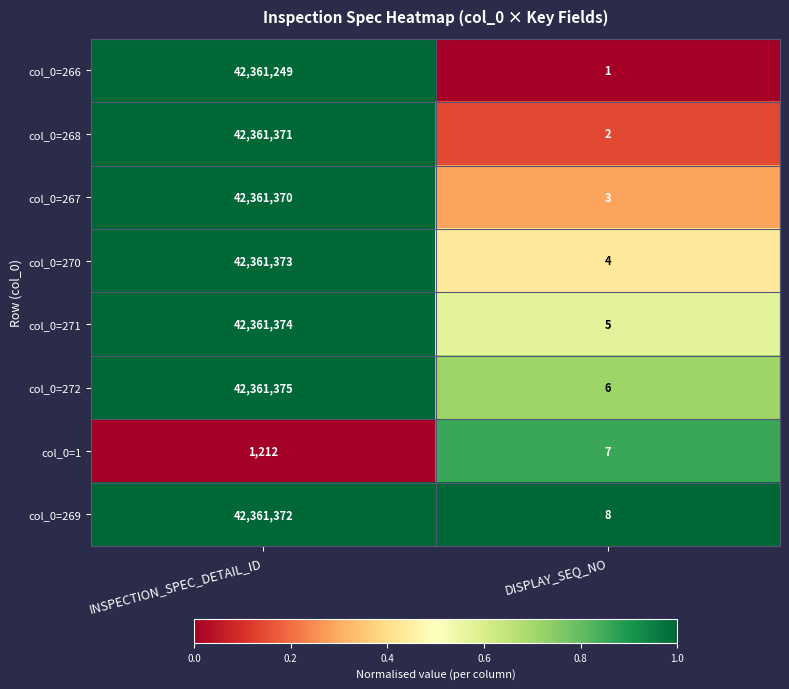

What is the difference between the highest and lowest values at INSPECTION_SPEC_DETAIL_ID?

42360163